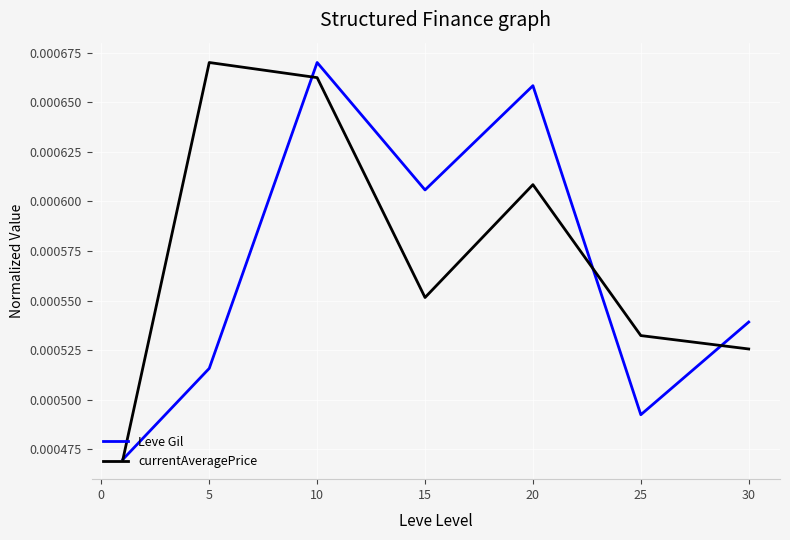

In currentAveragePrice, how many points are lower than both neighbors (excluding endpoints)?

1